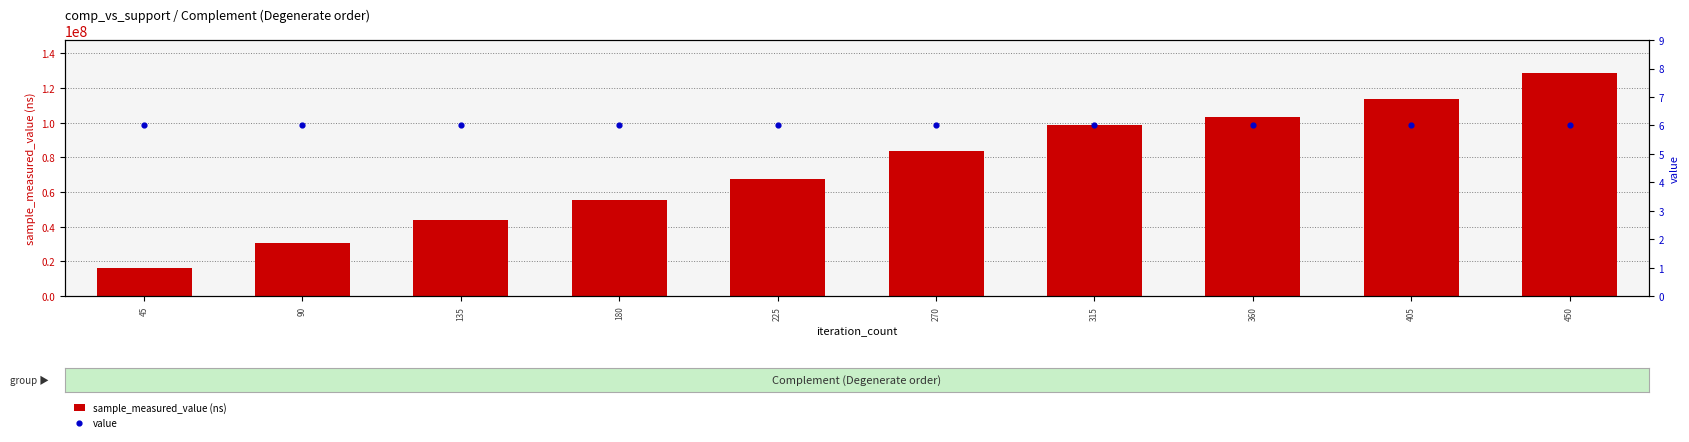

Is the value of value at 315 greater than the value of sample_measured_value (ns) at 225?

No